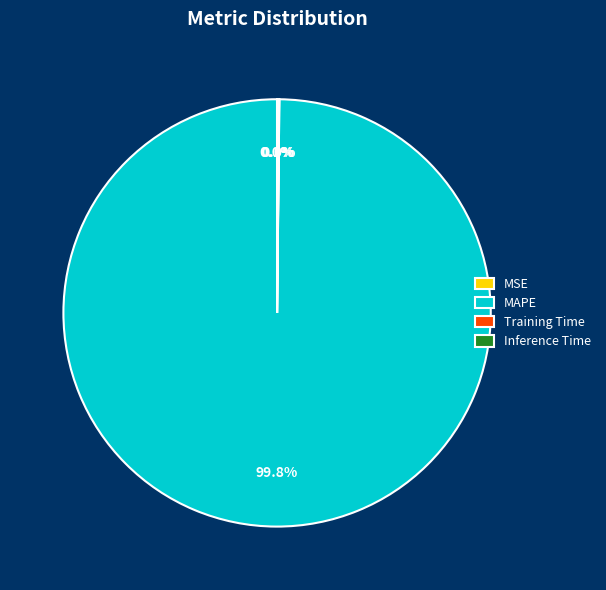

Which category has the biggest portion of the pie?

MAPE